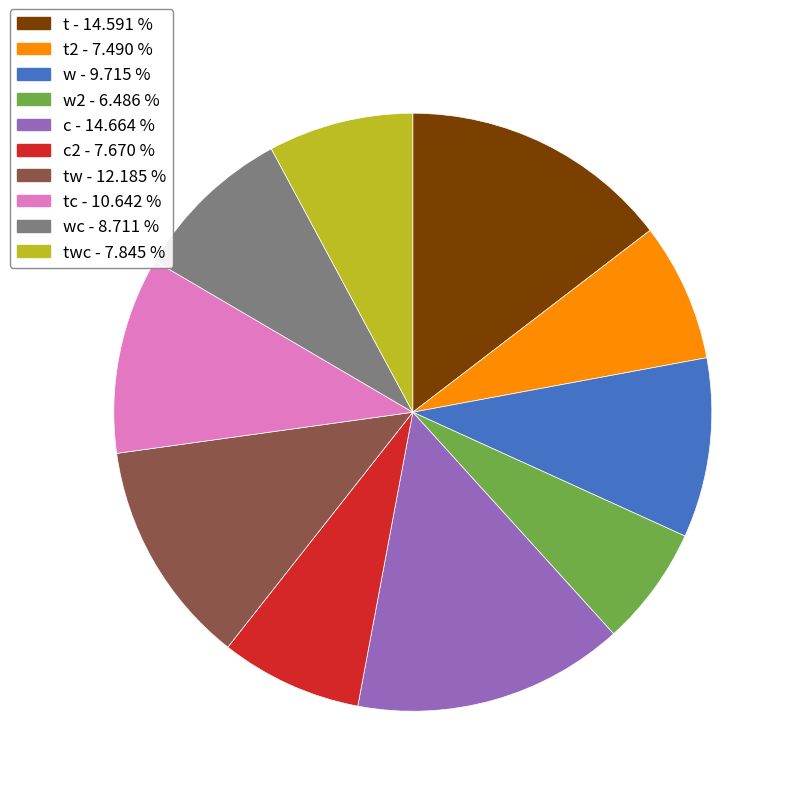

Is there a majority slice in this chart?

No